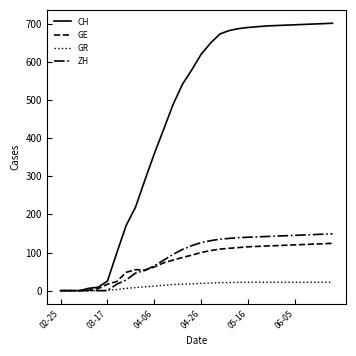

Which series has the largest range (max minus min)?

CH